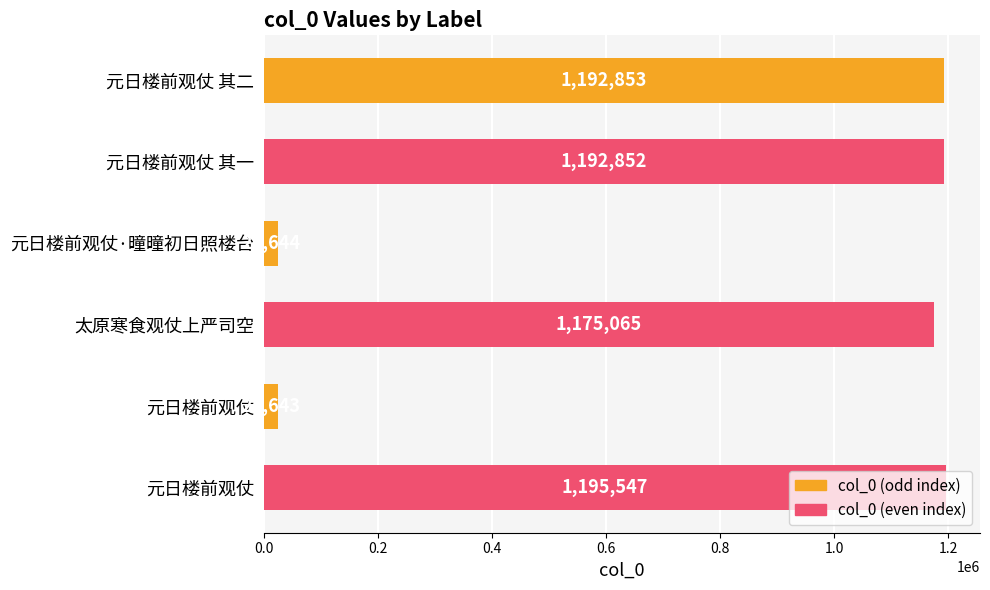

How many values are below 1192852?

3